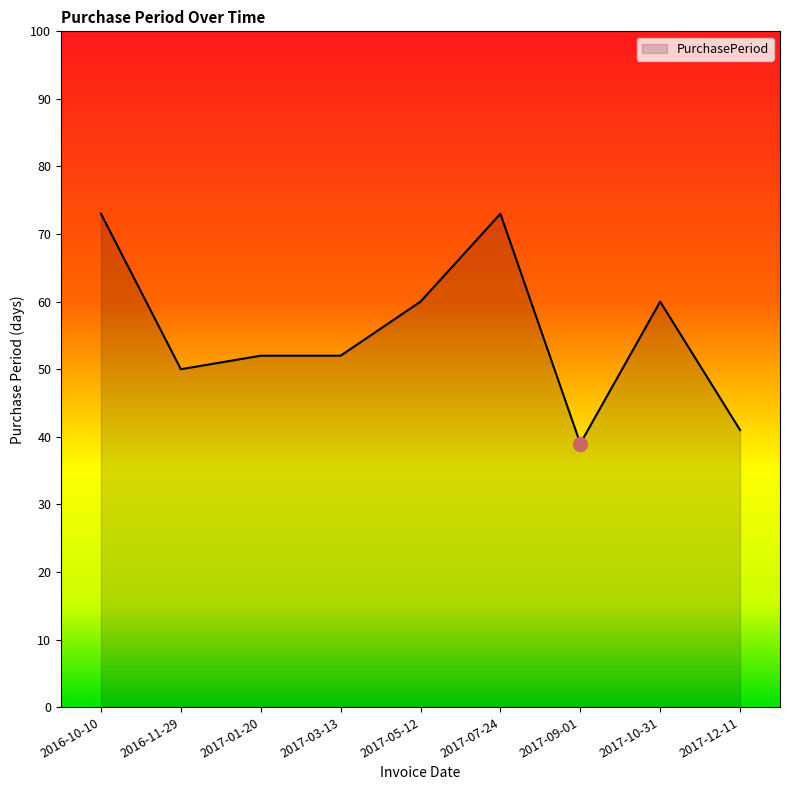

Between 2017-05-12 and 2017-07-24, which is larger?

2017-07-24